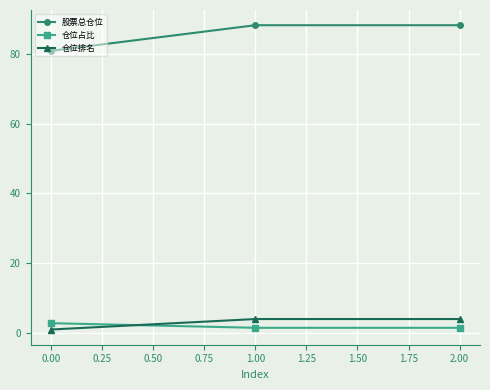

Where is 股票总仓位 nearest to the value 84?

0.00